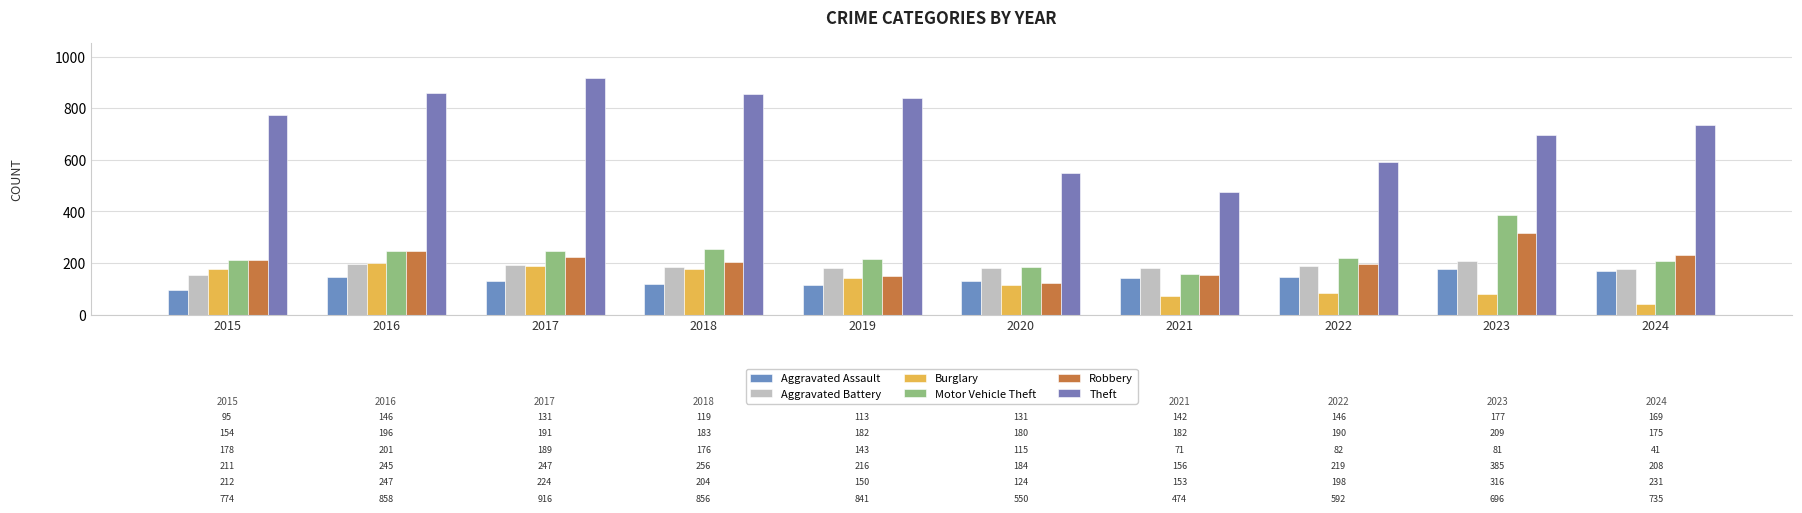

What value does the Aggravated Battery series have at 2024, to the nearest 10?

180